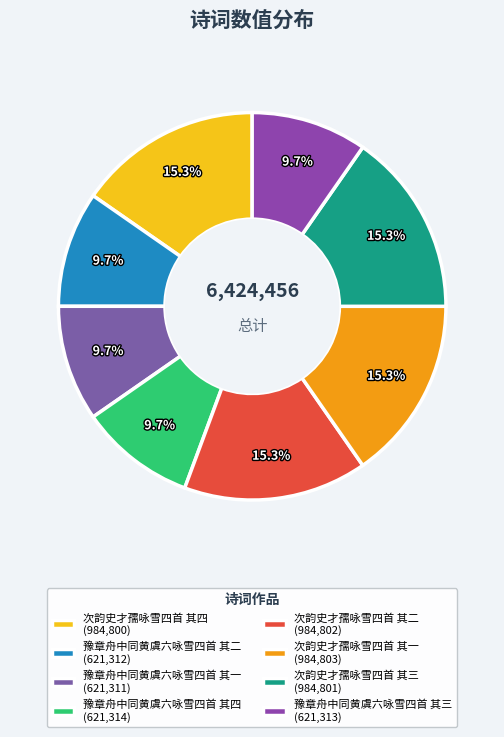

To the nearest percent, what is the difference between the 豫章舟中同黄虞六咏雪四首 其一 and 次韵史才孺咏雪四首 其四 slice percentages?

6%